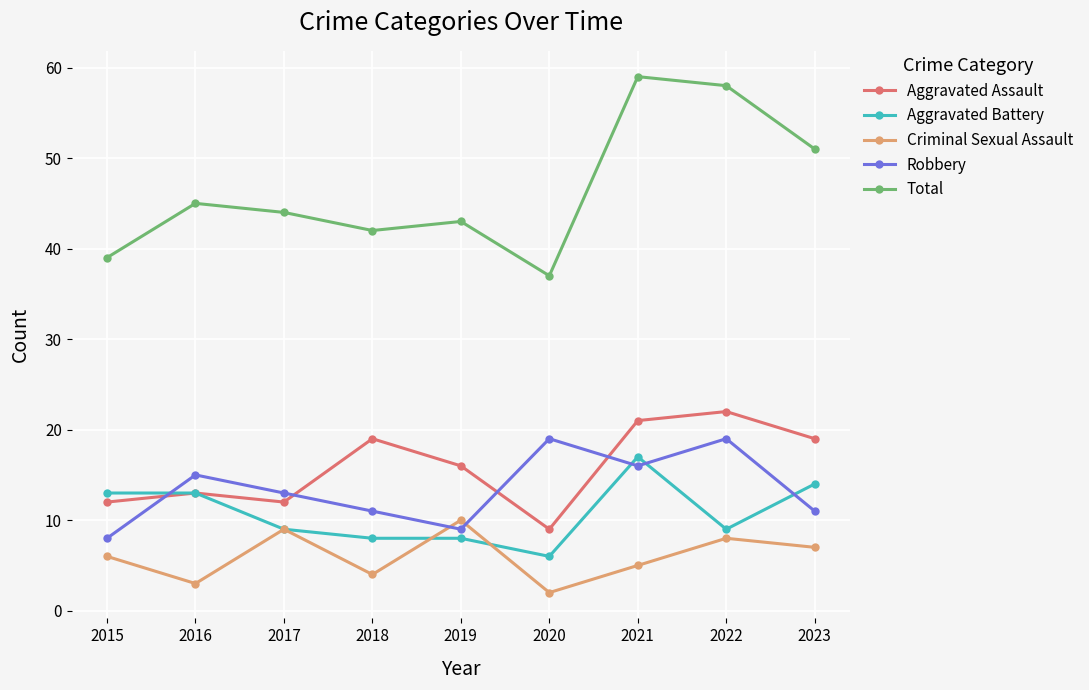

Between 2018 and 2019, which series saw the biggest shift?

Criminal Sexual Assault